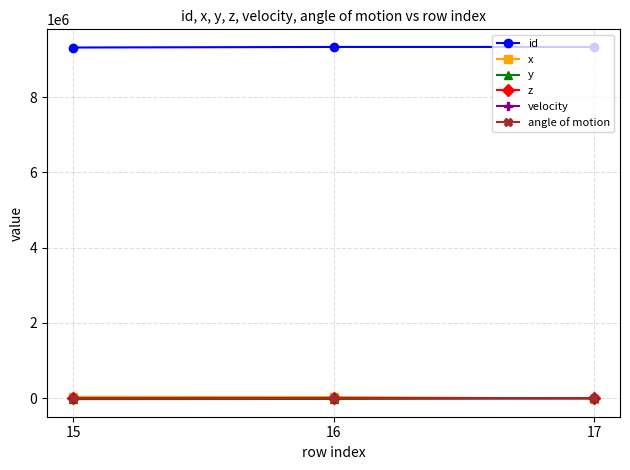

How many values in the y series are below -17596?

1